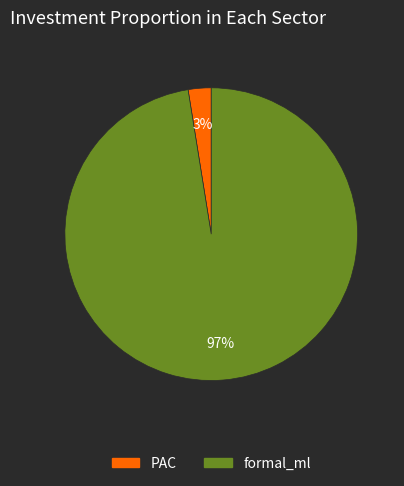

True or false: formal_ml accounts for 97% of the total.

True